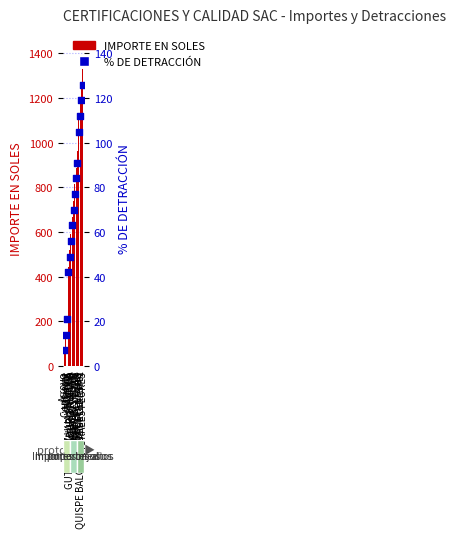

What are all the series names shown in the legend?

IMPORTE EN SOLES, % DE DETRACCIÓN